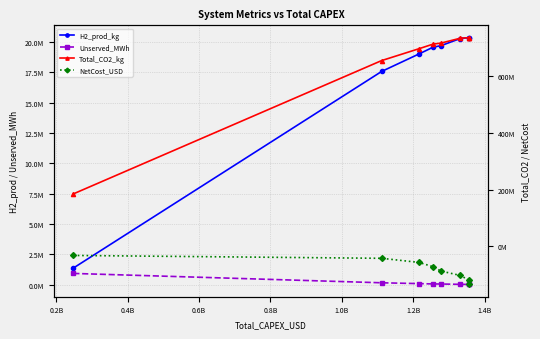

What is the difference between the NetCost_USD values at 0.8B and 1.2B?

31212644.5